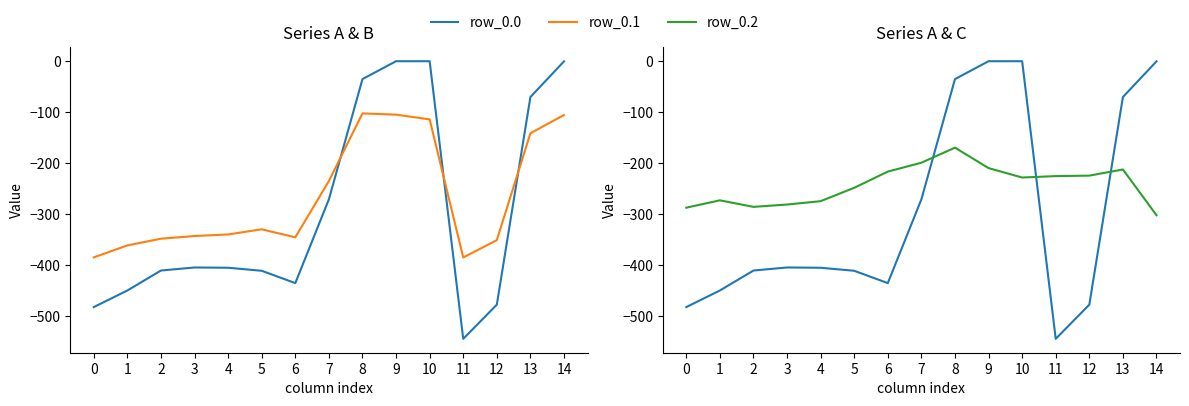

True or false: row_0.2 and row_0.0 intersect in this chart.

True